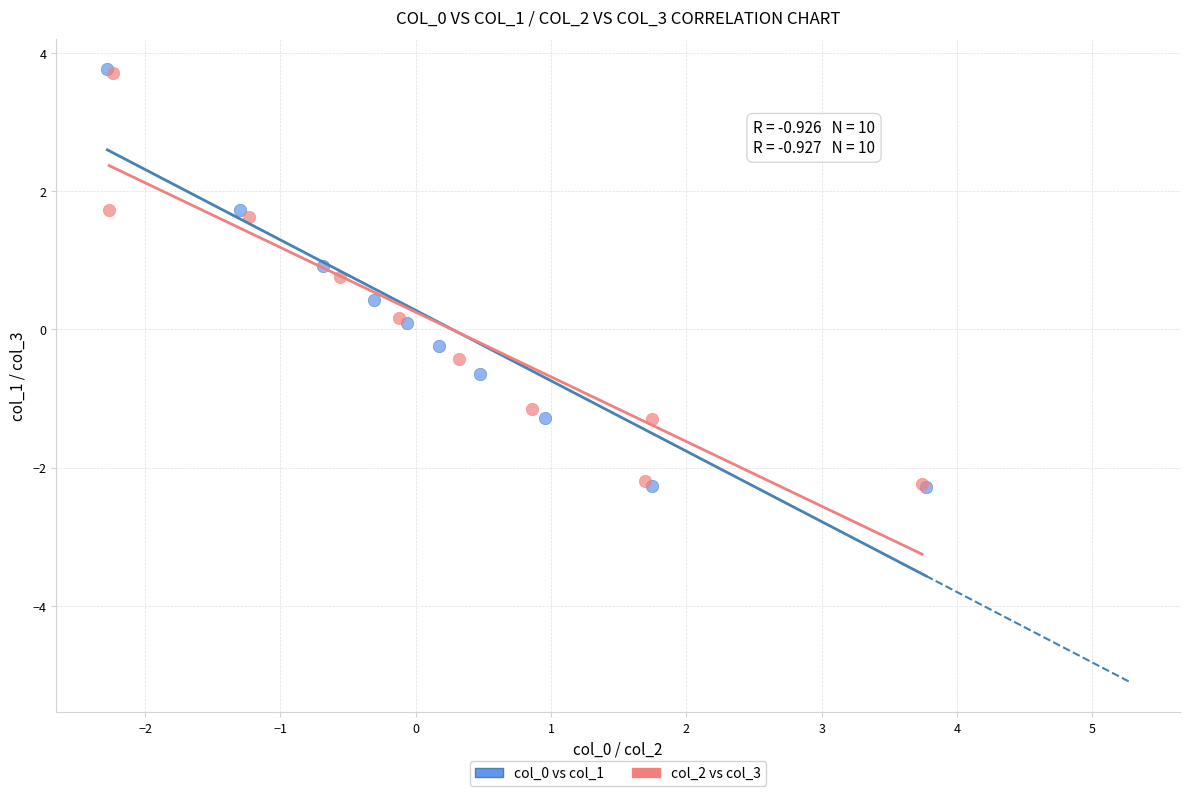

Which series has the widest spread of Y values?

col_0 vs col_1